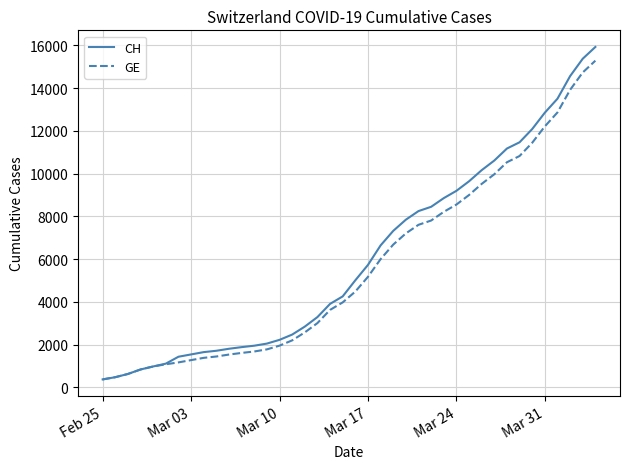

Which series has the widest spread of values?

CH